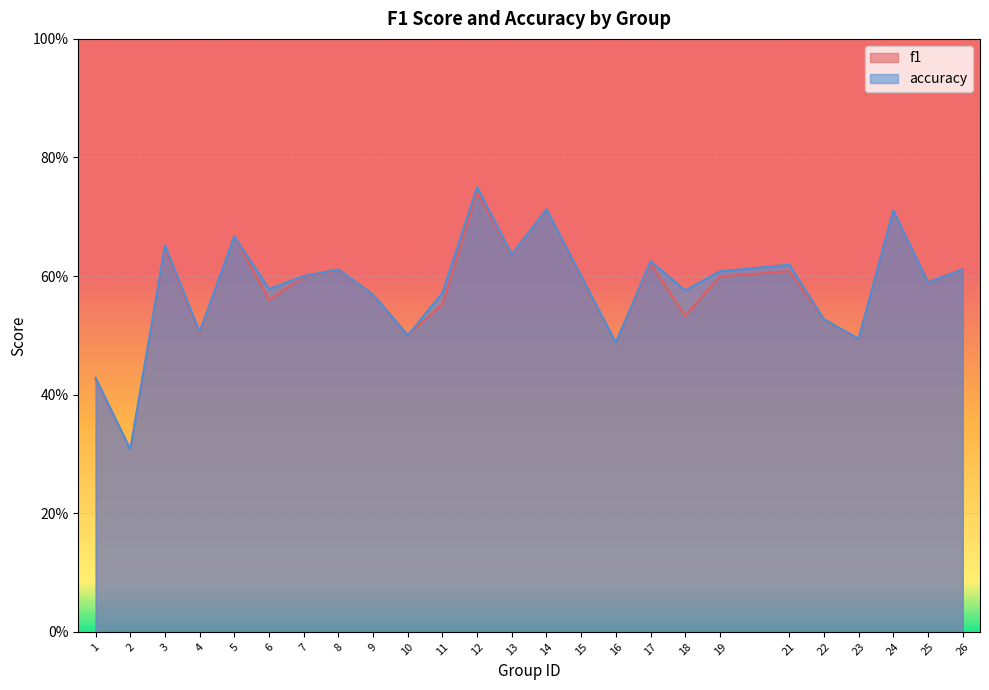

Reading right to left, what are all the values shown in this chart?

f1: 0.6	0.6	0.7	0.5	0.5	0.6	0.6	0.5	0.6	0.5	0.6	0.7	0.6	0.7	0.6	0.5	0.6	0.6	0.6	0.6	0.7	0.5	0.6	0.3	0.4
accuracy: 0.6	0.6	0.7	0.5	0.5	0.6	0.6	0.6	0.6	0.5	0.6	0.7	0.6	0.8	0.6	0.5	0.6	0.6	0.6	0.6	0.7	0.5	0.7	0.3	0.4